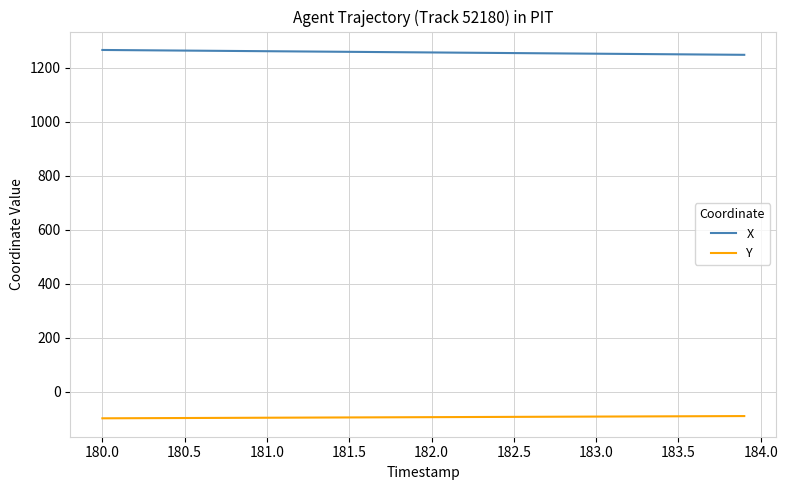

Is this an area chart (filled region under the line)?

No